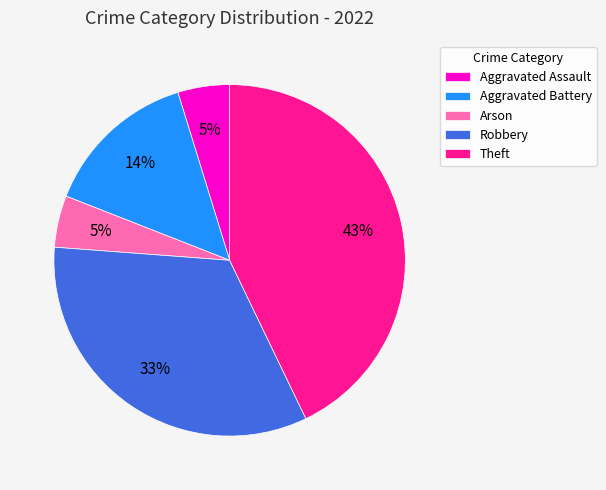

Which category has the biggest portion of the pie?

Theft